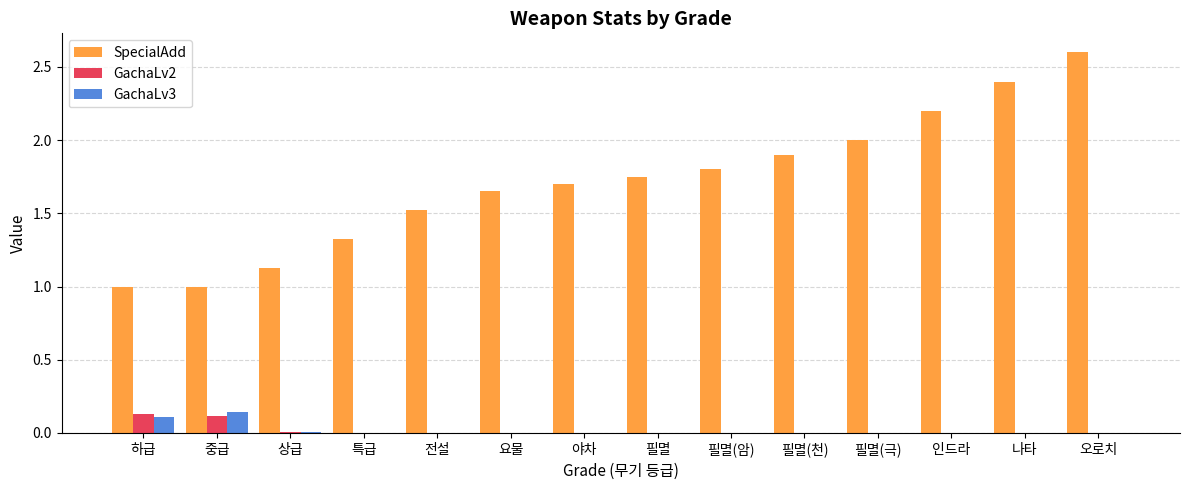

Is it true that GachaLv2 equals -0.1 at 필멸(천)?

False